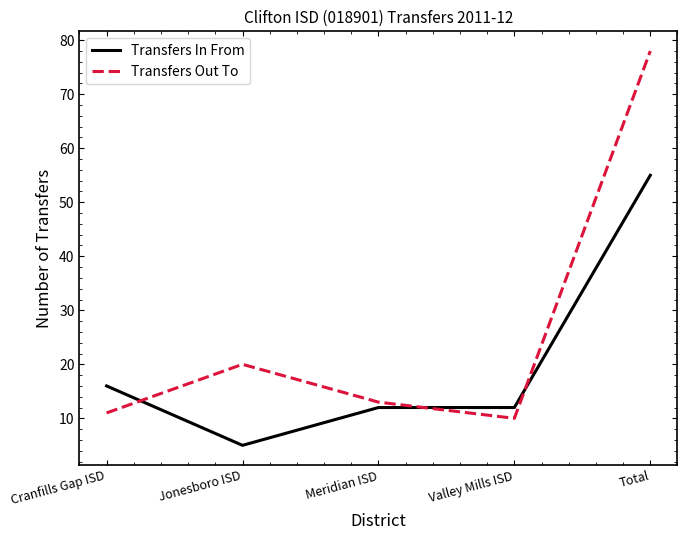

What is the spread (max minus min) of values at Cranfills Gap ISD?

5